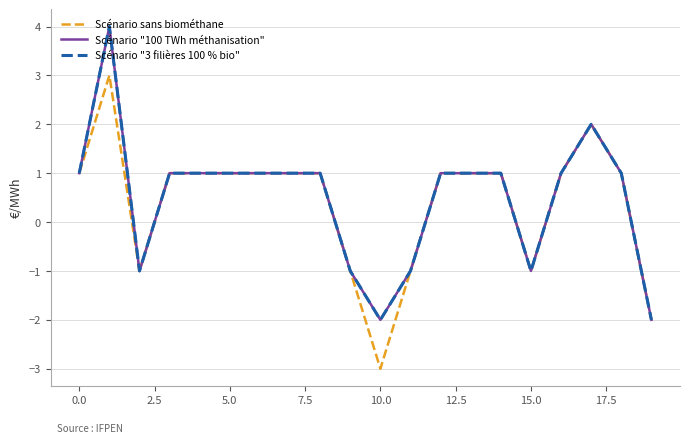

True or false: Scénario "100 TWh méthanisation" and Scénario "3 filières 100 % bio" intersect in this chart.

False